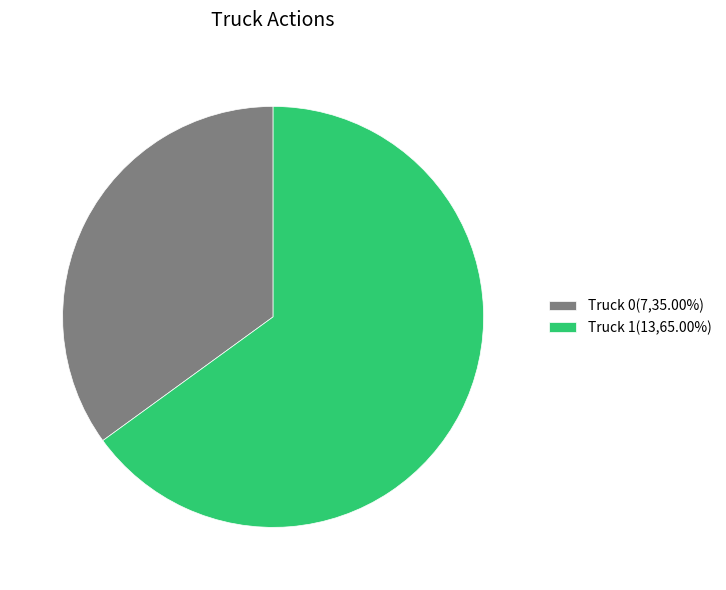

Rank the categories by value from lowest to highest.

Truck 0, Truck 1